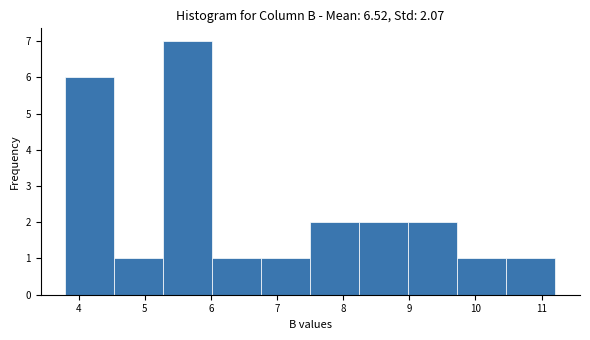

Which range on the x-axis has the tallest bar?

5.3 to 6.0